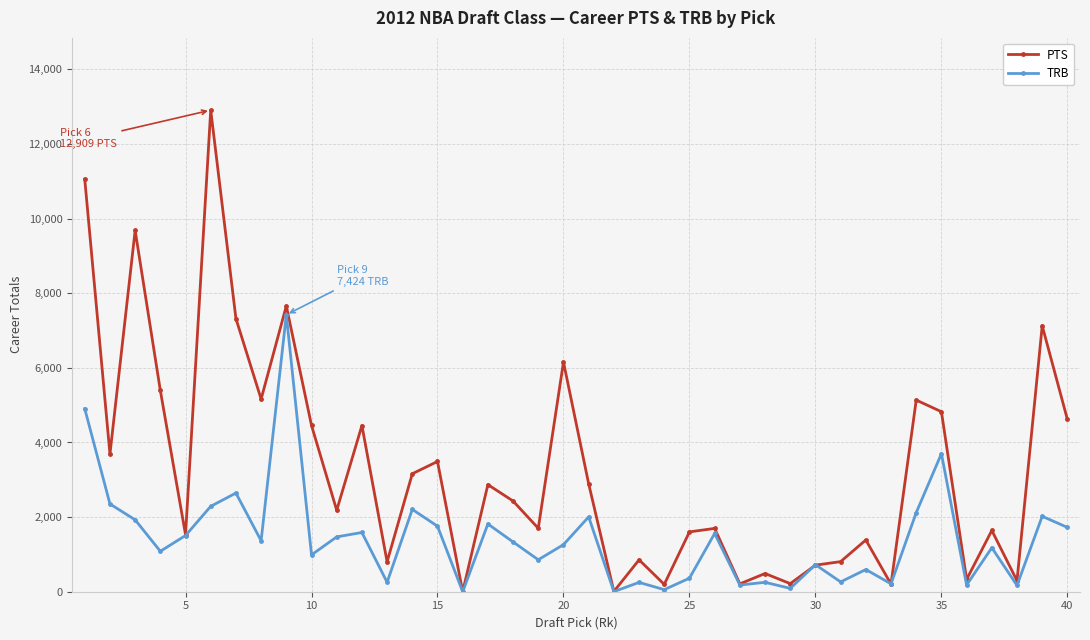

Which series has the widest spread of values?

PTS